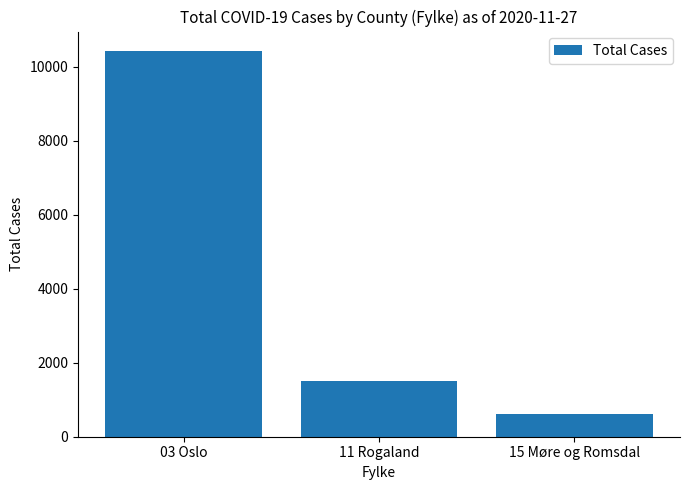

What is the change in value from 03 Oslo to 15 Møre og Romsdal?

-9824